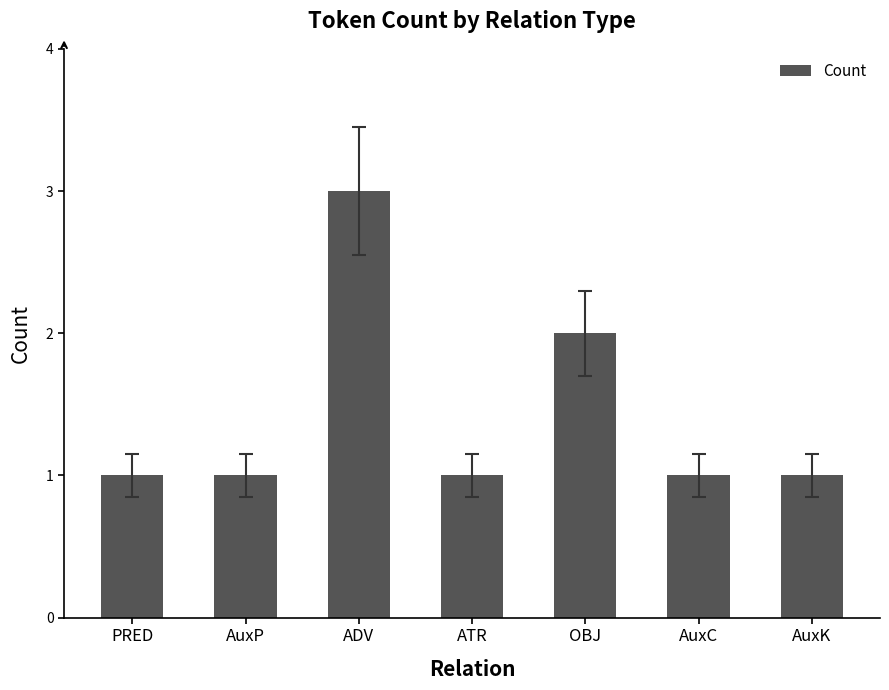

The value at ADV is 3. True or false?

True